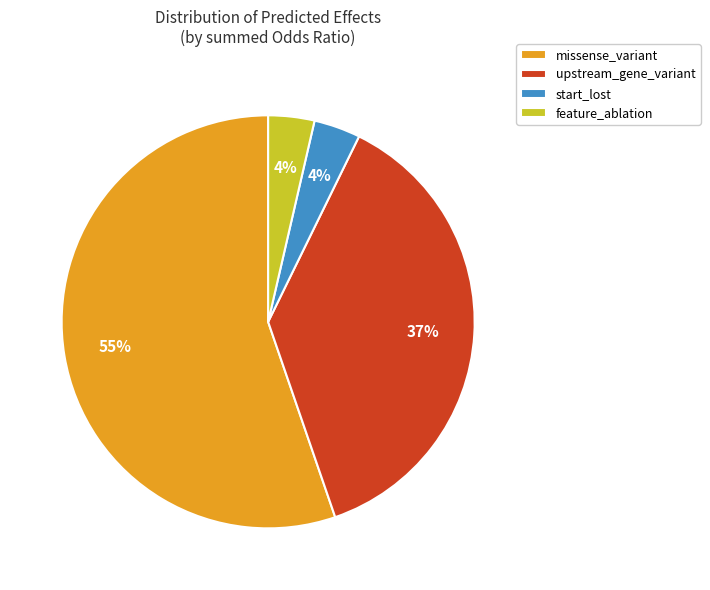

Is the sum of missense_variant and upstream_gene_variant greater than half?

Yes